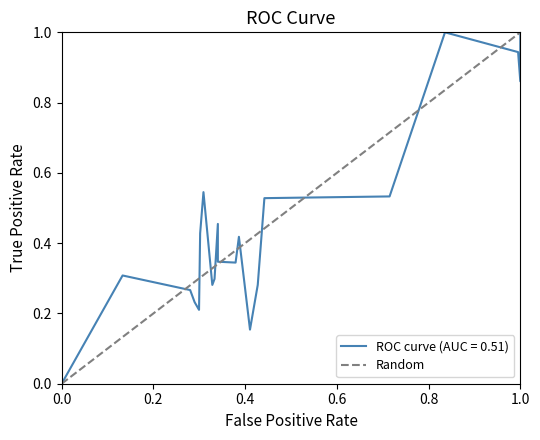

True or false: the data shows 1 at 0.0.

False